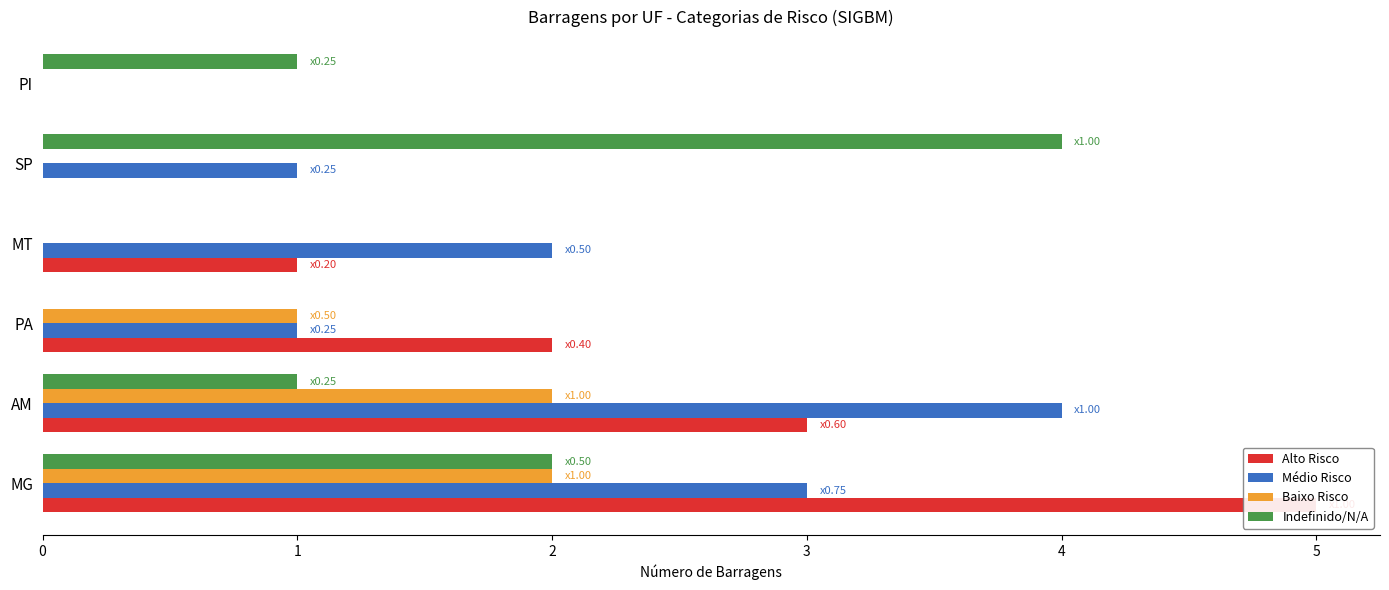

What is the difference between the second highest and second lowest values in the Baixo Risco series?

2